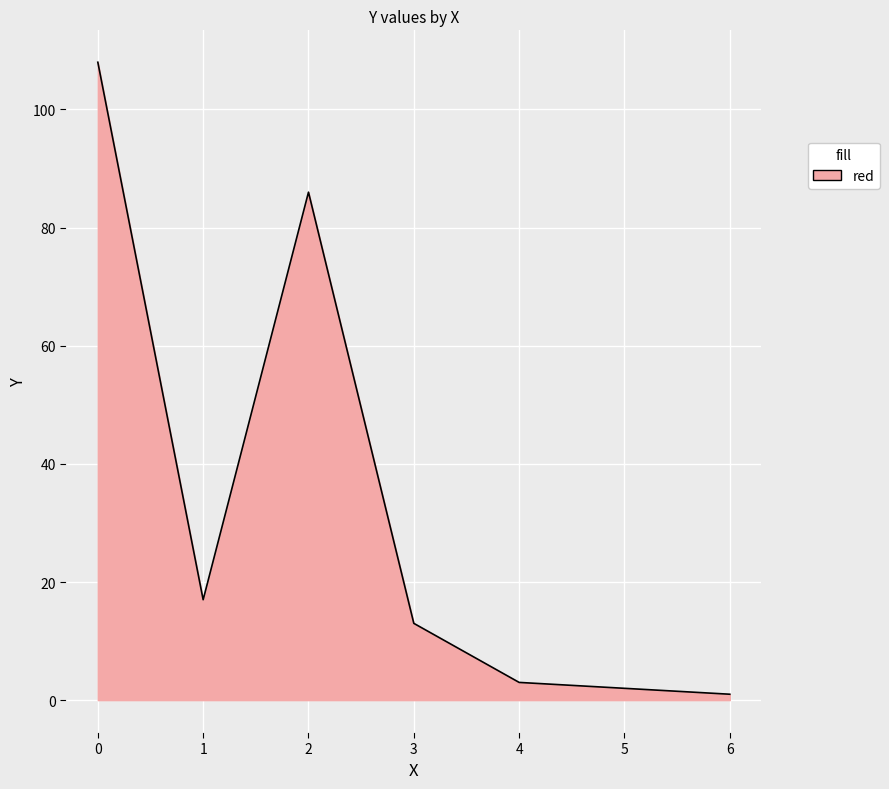

What is the maximum value shown in the chart?

108